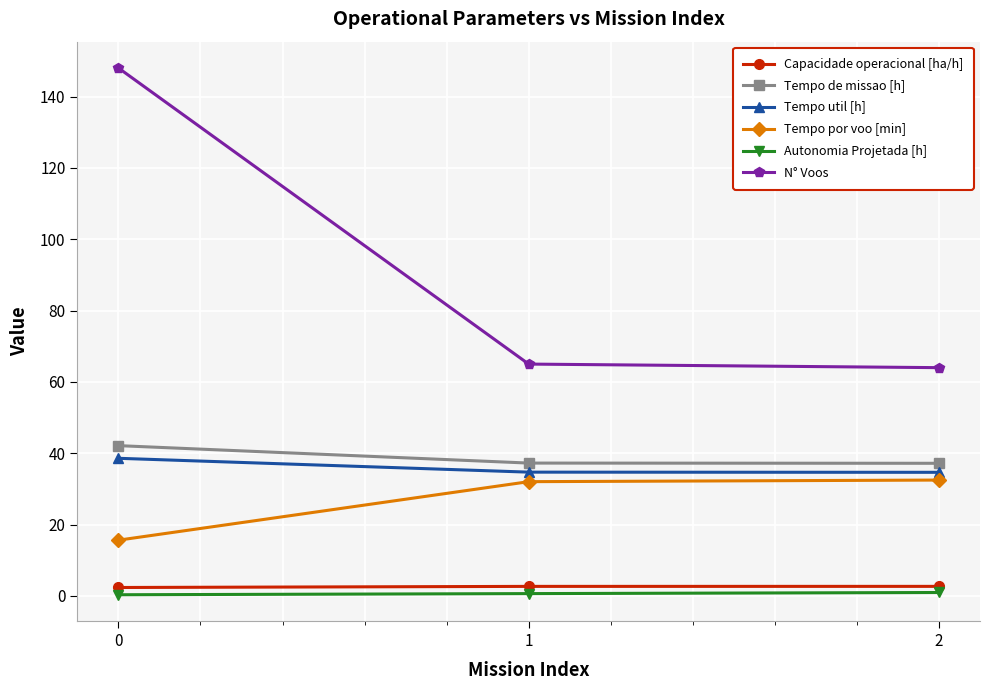

Which series has the widest spread of values?

N° Voos